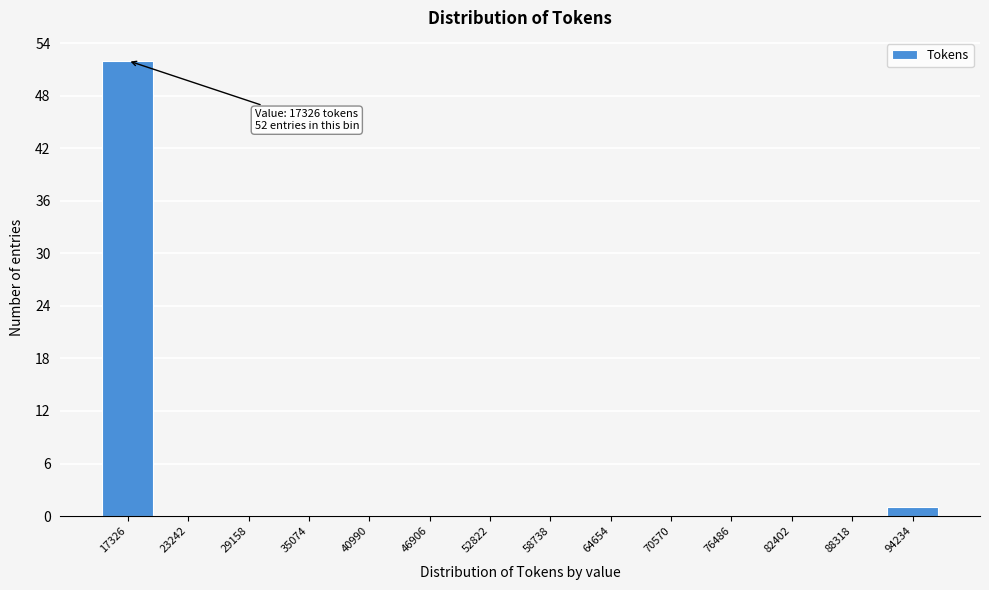

Reading right to left, list all the values displayed in this chart.

94234=1	88318=0	82402=0	76486=0	70570=0	64654=0	58738=0	52822=0	46906=0	40990=0	35074=0	29158=0	23242=0	17326=52